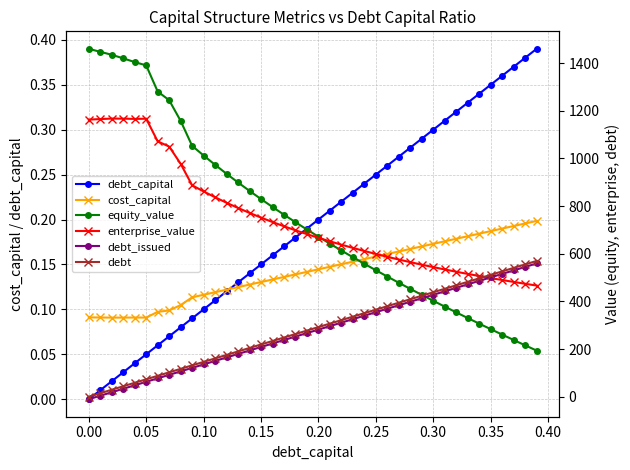

True or false: debt_capital has a value of 0.2 at 0.10.

False